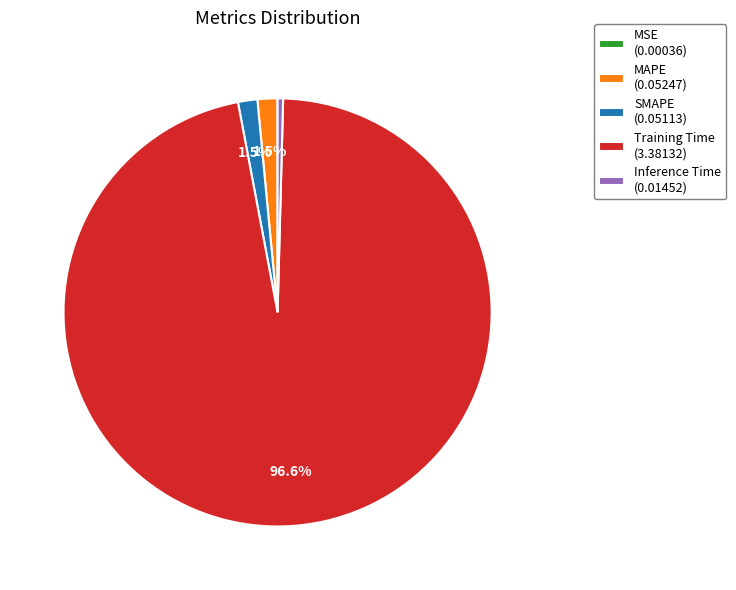

Does Inference Time represent more than half of the total?

No